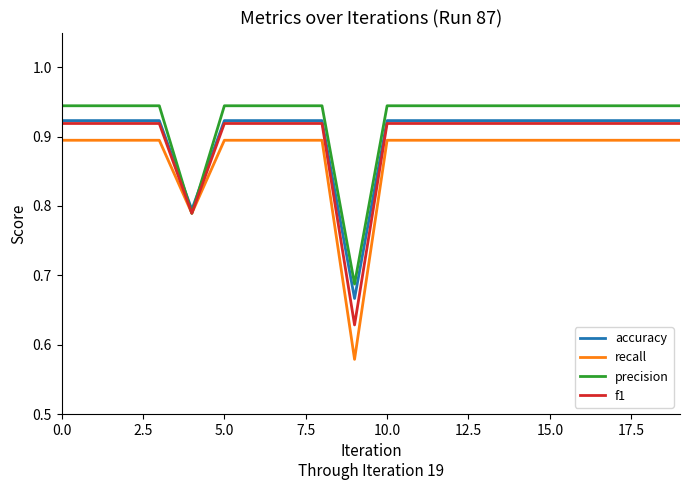

Which series has the widest spread of values?

recall